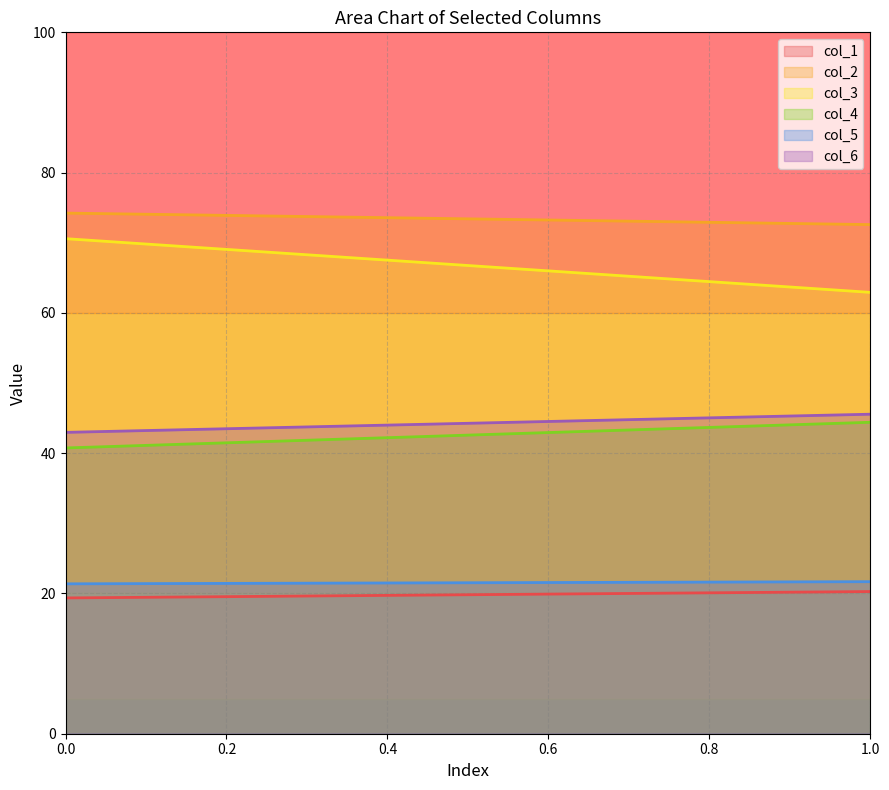

Where is col_2 nearest to the value 73?

1.0